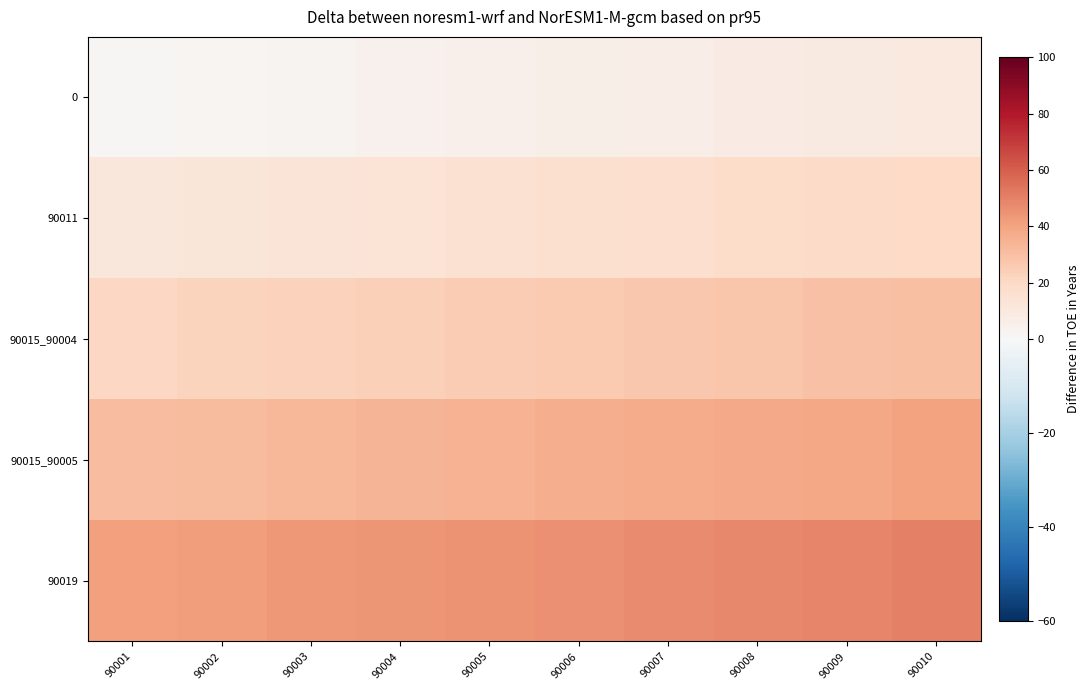

List the series in order of their peak value, highest first.

90019, 90015_90005, 90015_90004, 90011, 0